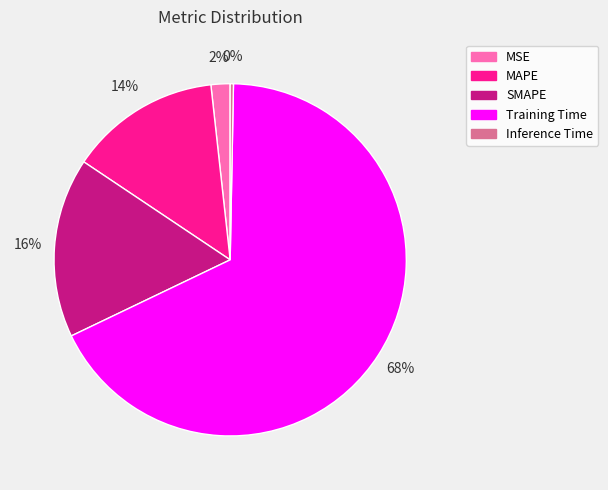

Does SMAPE represent more than half of the total?

No